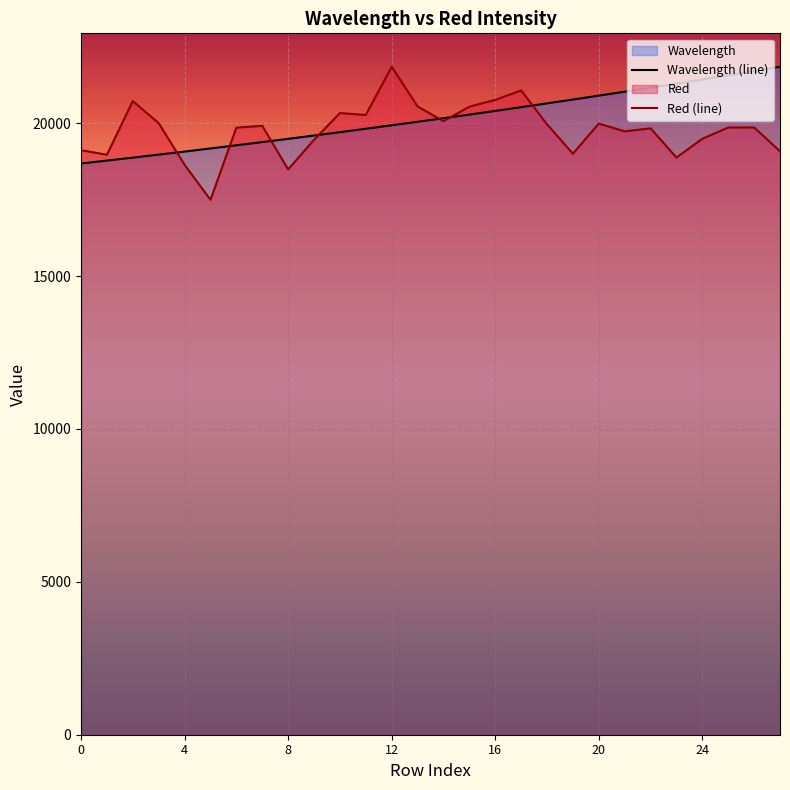

How many series are shown in this chart?

2